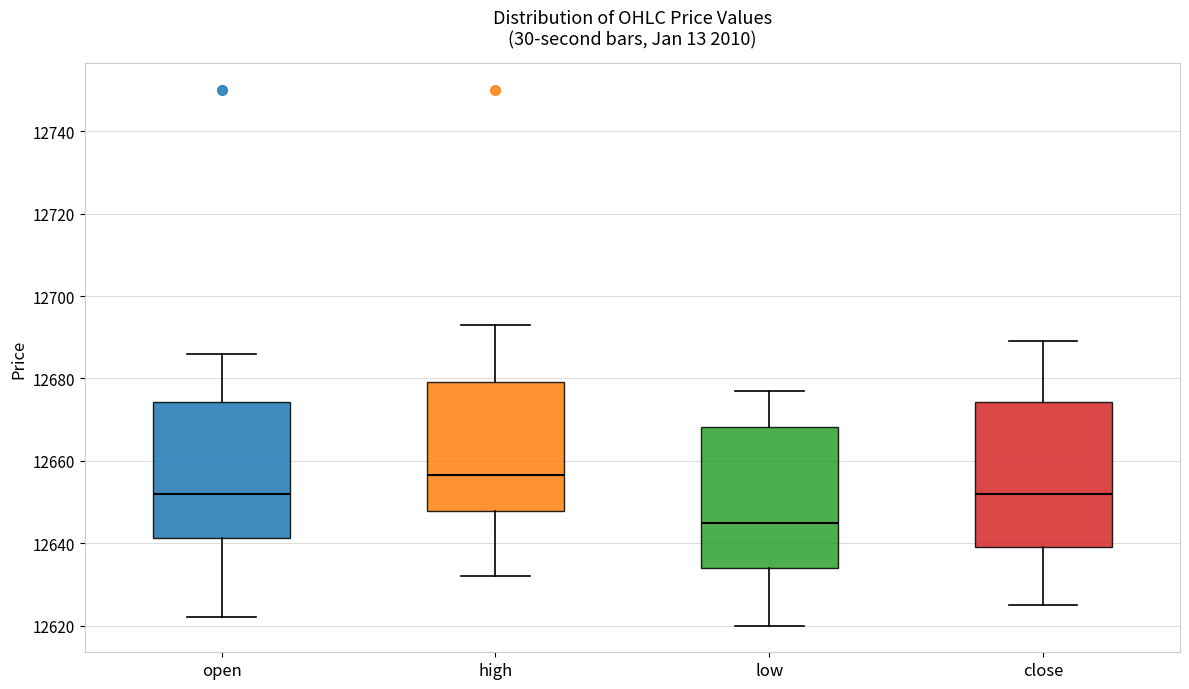

Which box's median line is the lowest?

low